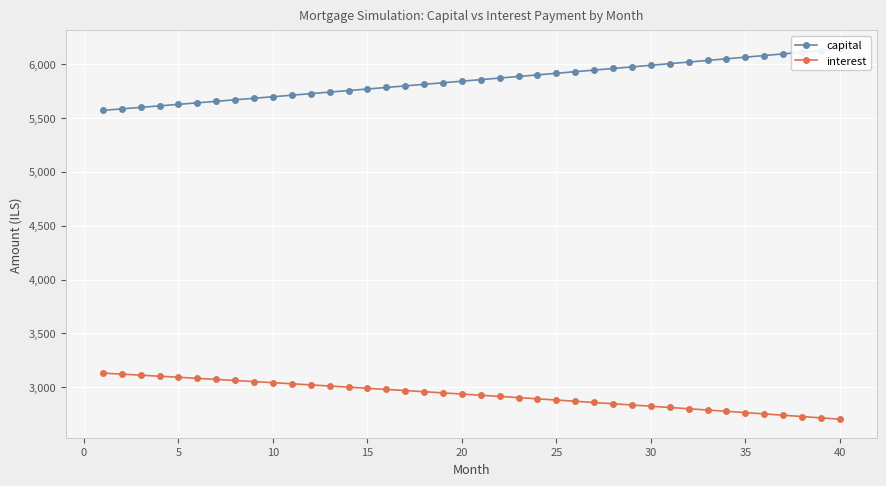

What is the difference between the highest and lowest values at 20?

2555.4